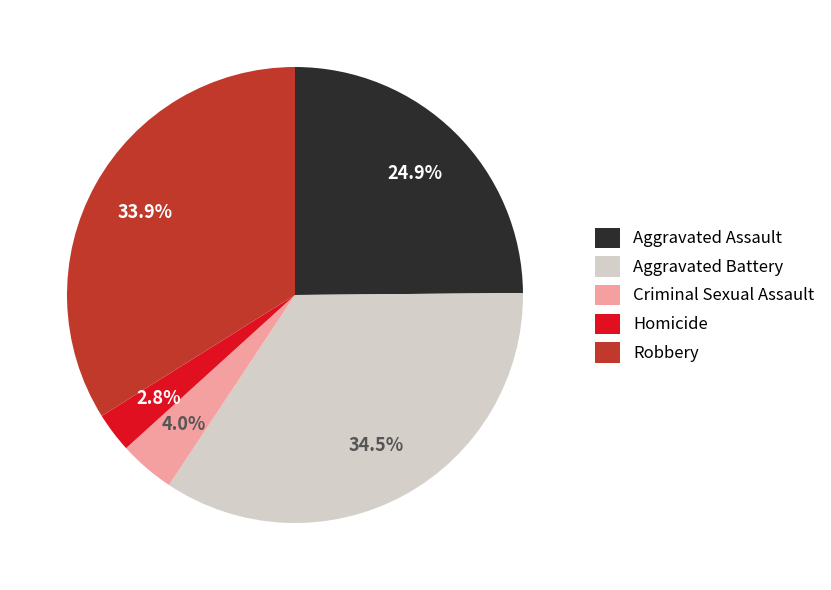

To the nearest percent, what is the average slice percentage?

20%